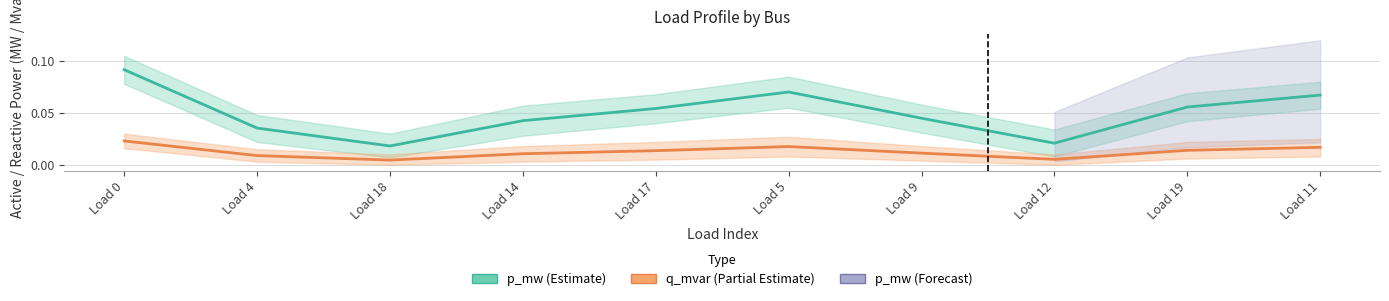

At Load 9, list the series in order from largest to smallest.

p_mw (Estimate), q_mvar (Partial Estimate)